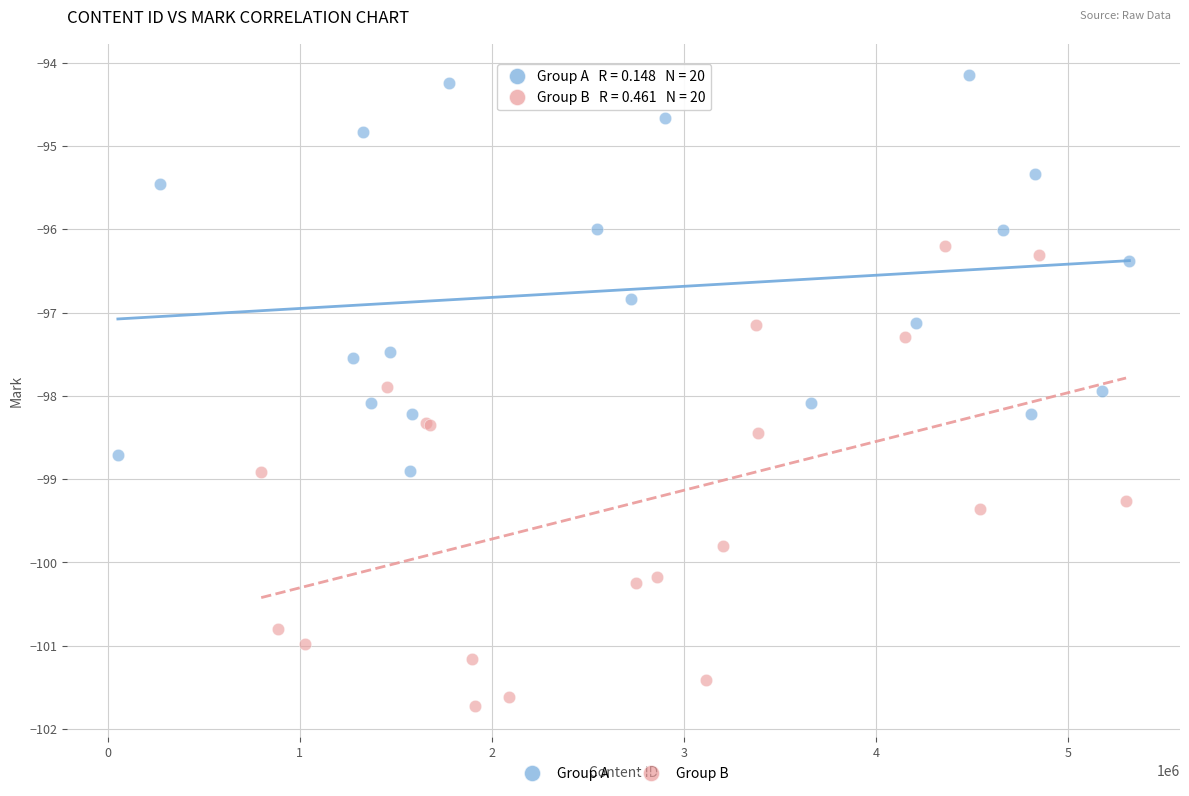

Which series has the widest spread of Y values?

Group B